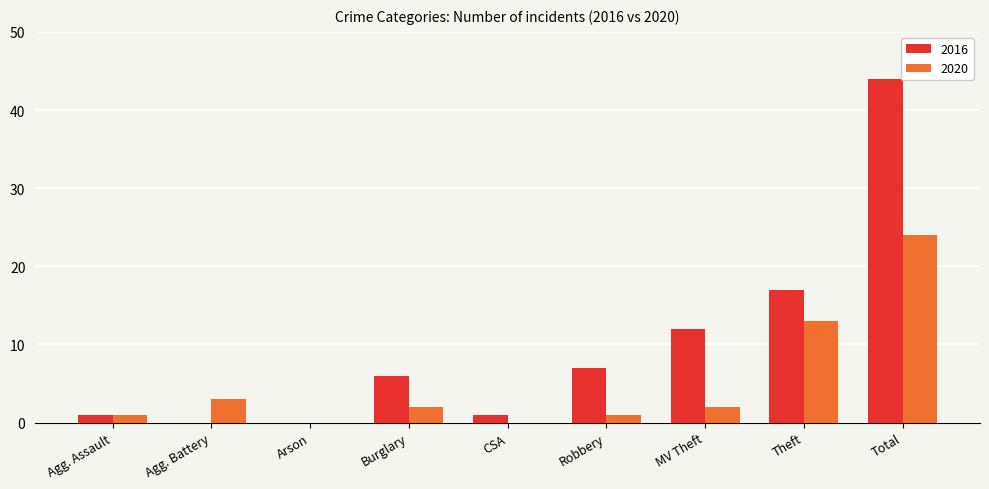

What is the sum of all 2016 values?

88